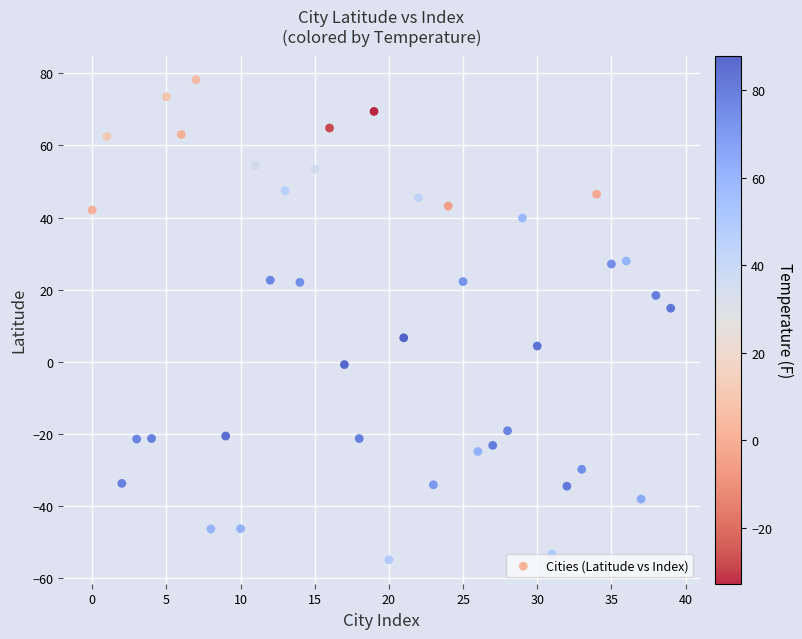

What is the range of Y values (max minus min)?

133.0